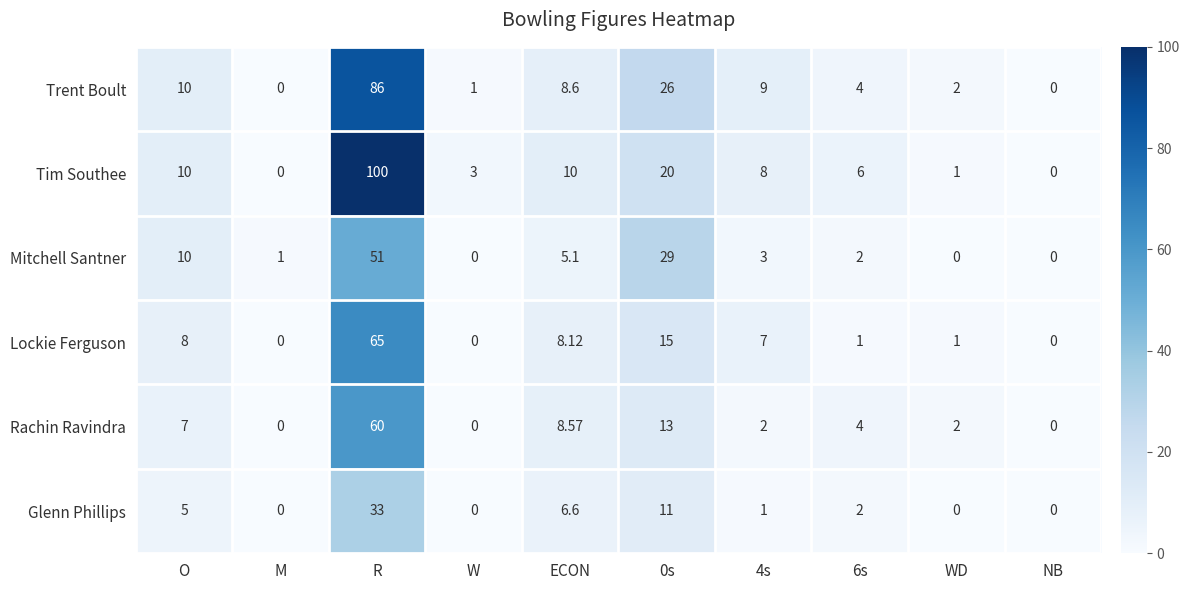

Rank the series by their maximum value, from lowest to highest.

Glenn Phillips, Mitchell Santner, Rachin Ravindra, Lockie Ferguson, Trent Boult, Tim Southee